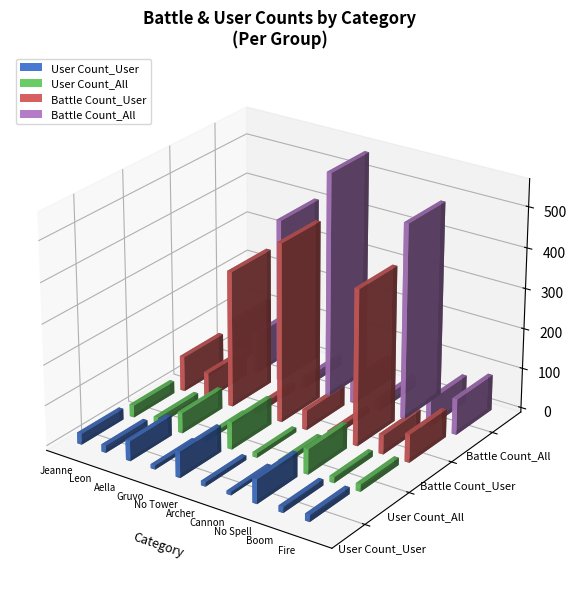

Are the bars grouped side by side (vs. stacked)?

Yes